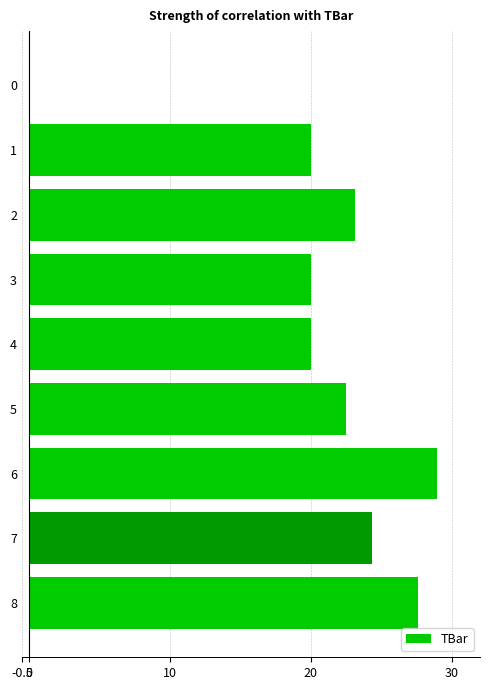

What is the approximate value at 1?

20.0